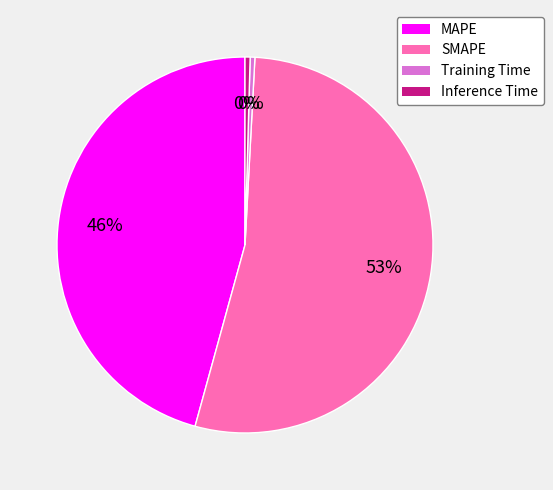

Do MAPE and SMAPE together represent more than half of the pie?

Yes